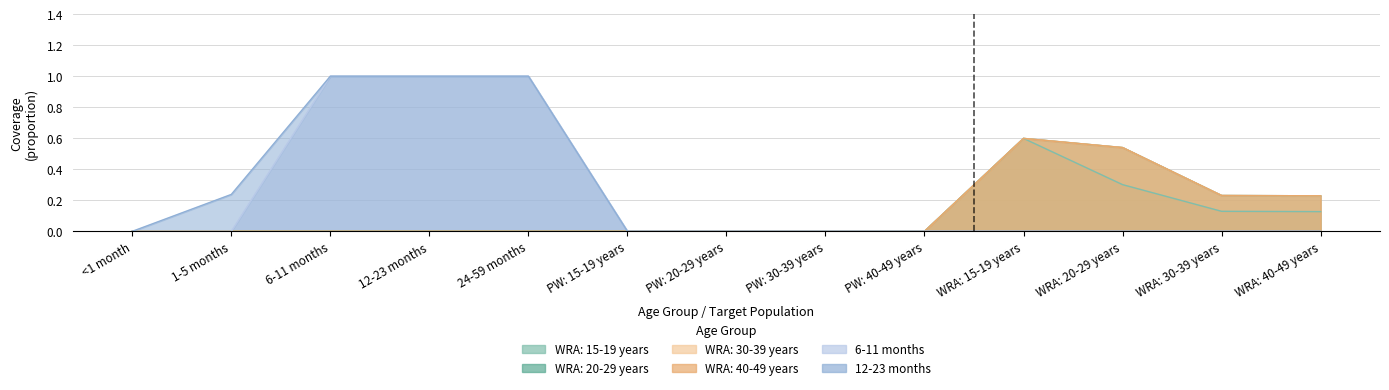

At which category is the sum across all series the highest?

WRA: 15-19 years